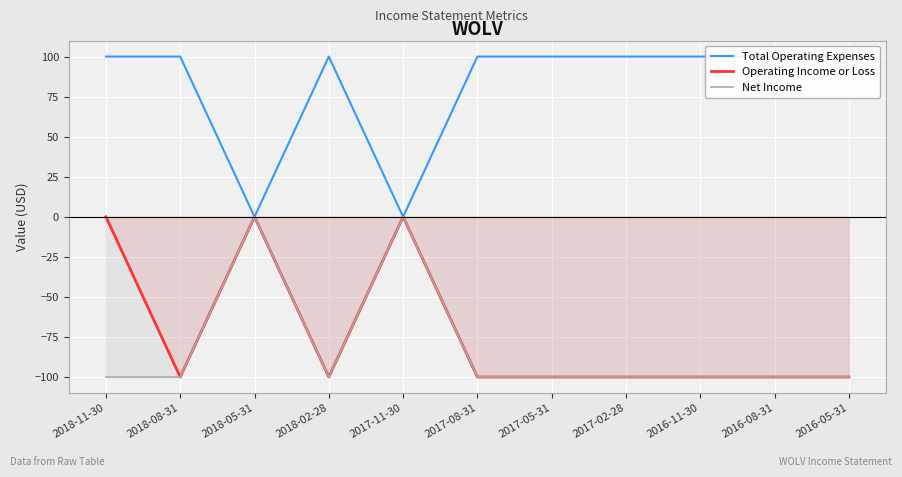

What position from the left is 2018-08-31?

2